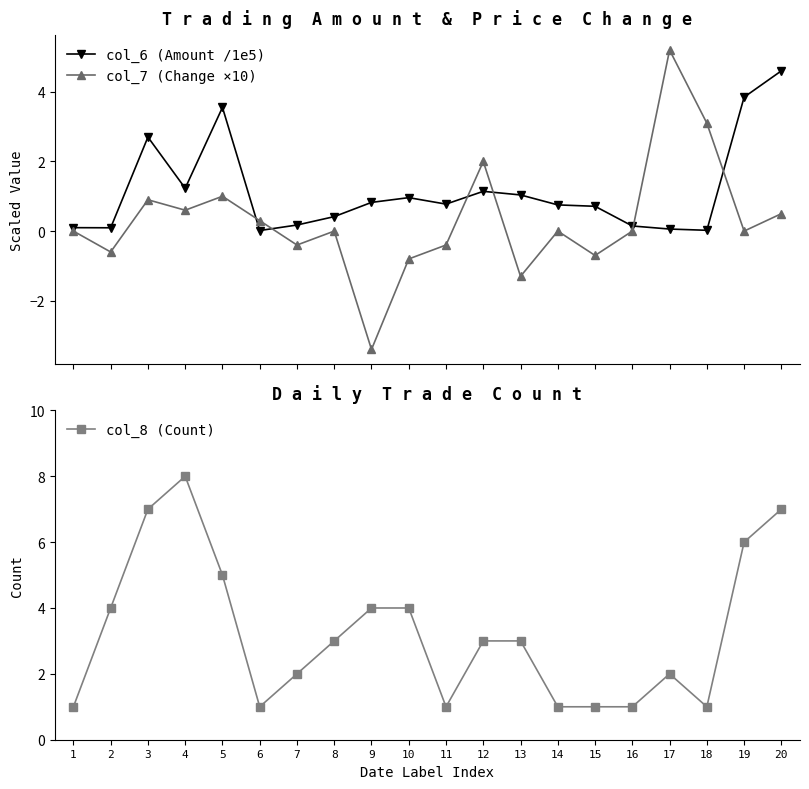

Count the col_8 (Count) values in the range 1 to 5.

16